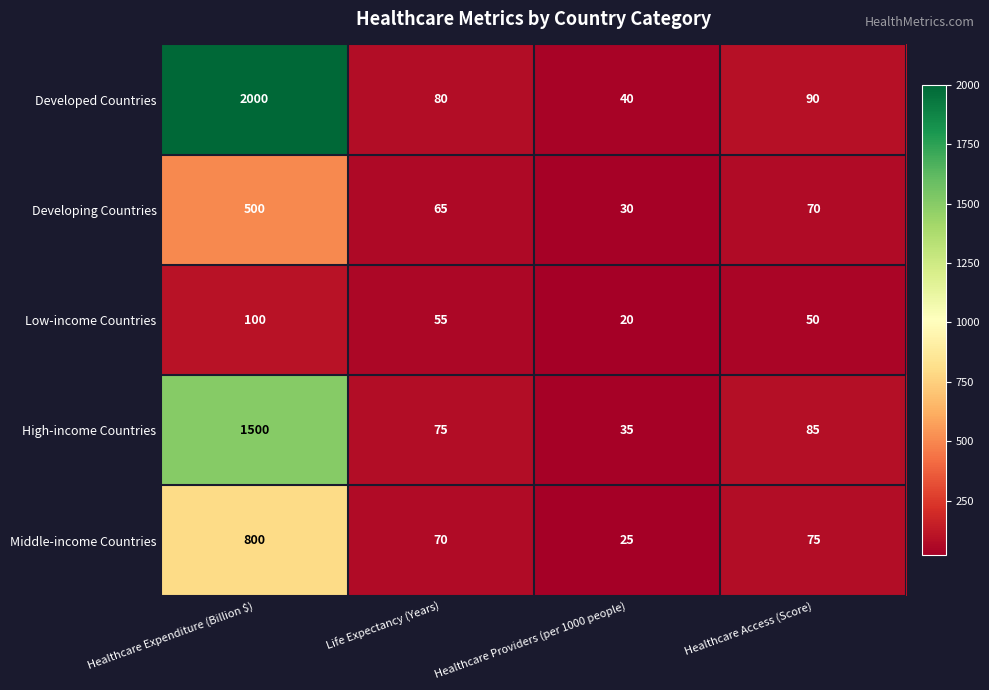

List the series in order of their peak value, highest first.

Developed Countries, High-income Countries, Middle-income Countries, Developing Countries, Low-income Countries